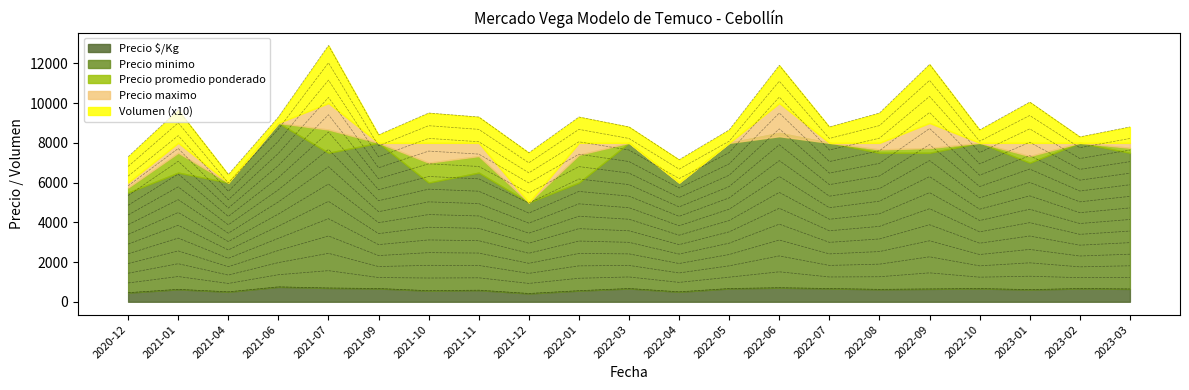

The value of Volumen at 2021-07 is 449. True or false?

False